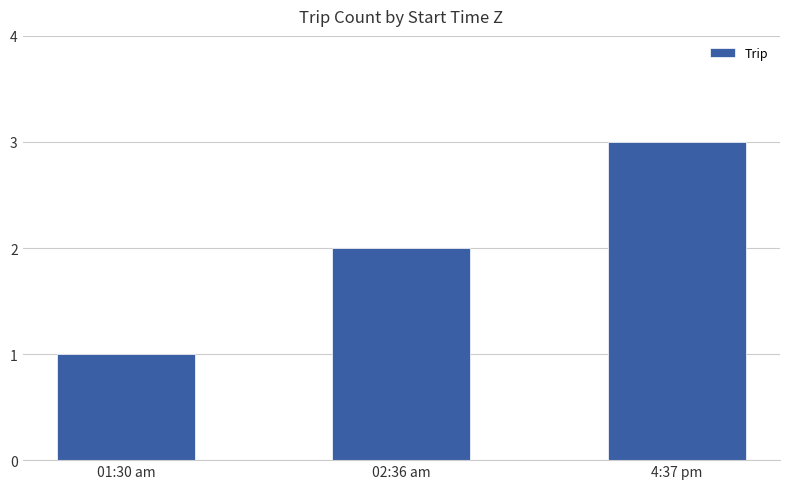

Between 02:36 am and 4:37 pm, which is larger?

4:37 pm